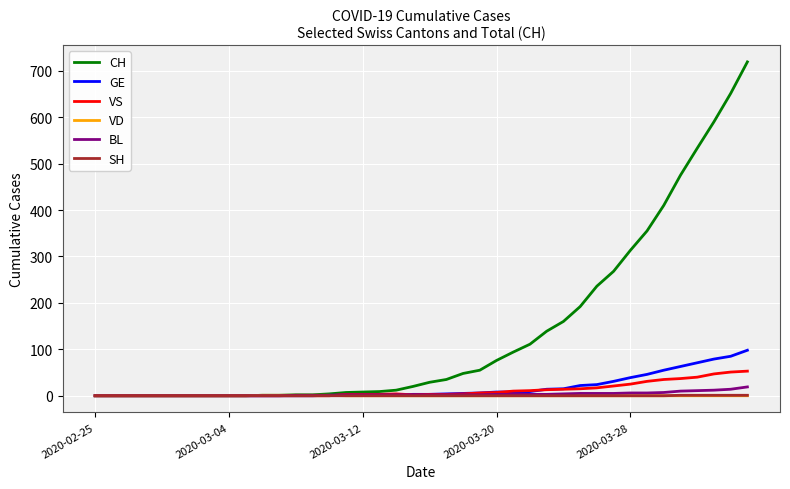

What is the maximum value shown in the chart?

719